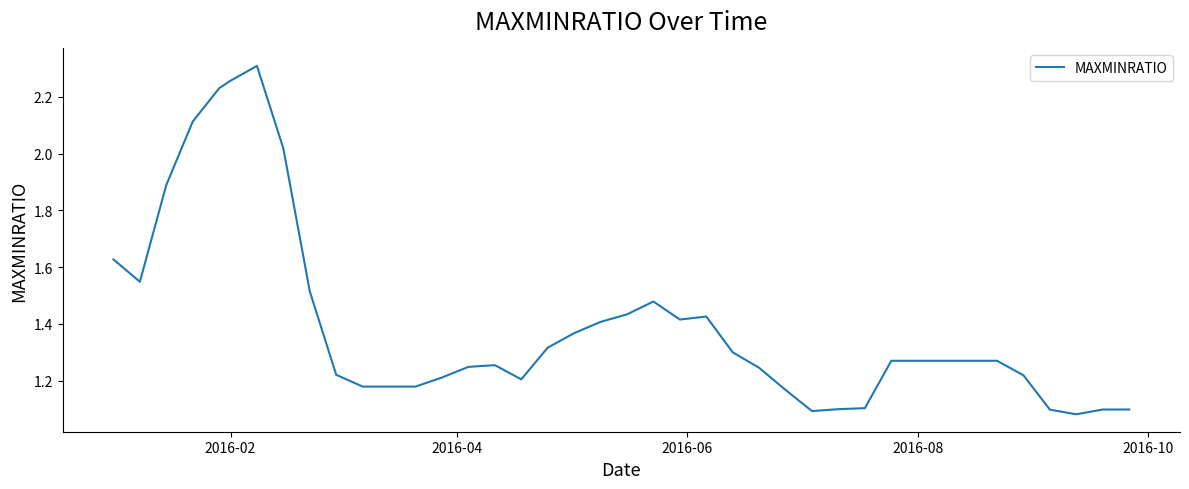

What is the difference between the maximum and minimum values?

1.2